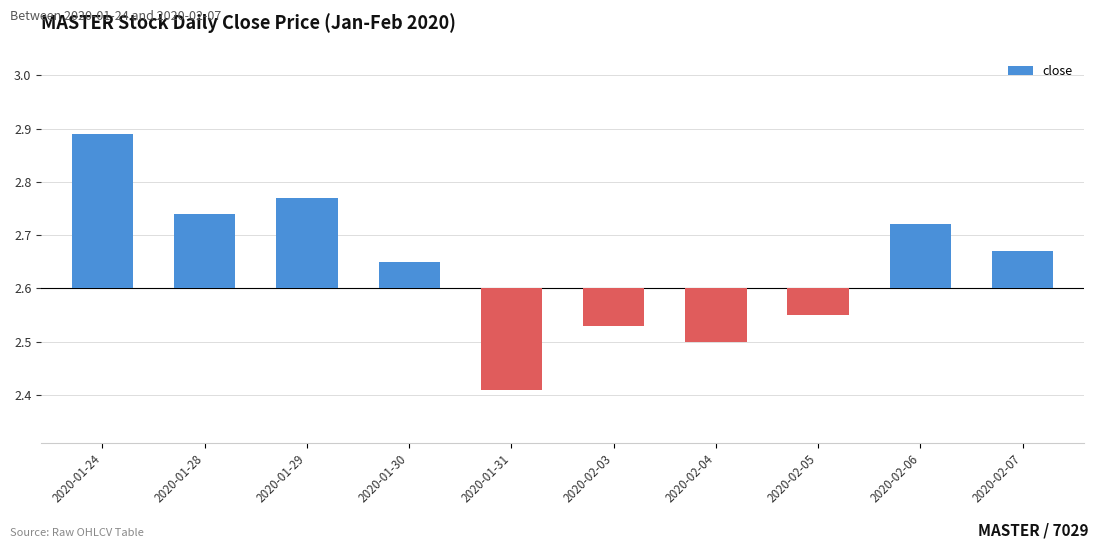

Count the number of categories in the chart.

10